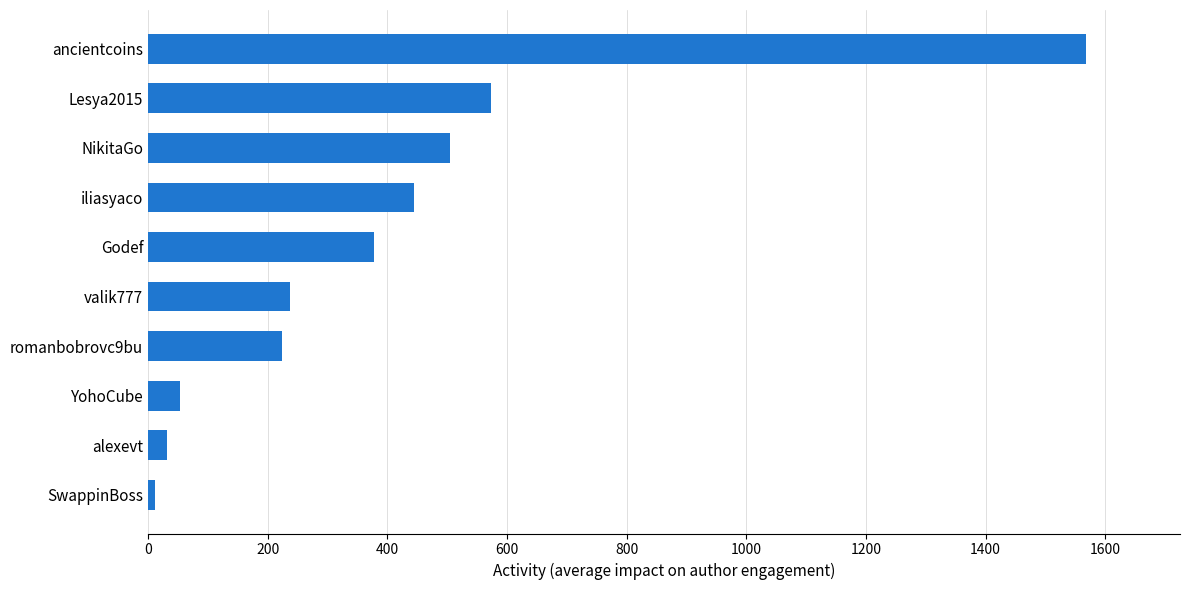

What is the difference between the maximum and minimum values?

1557